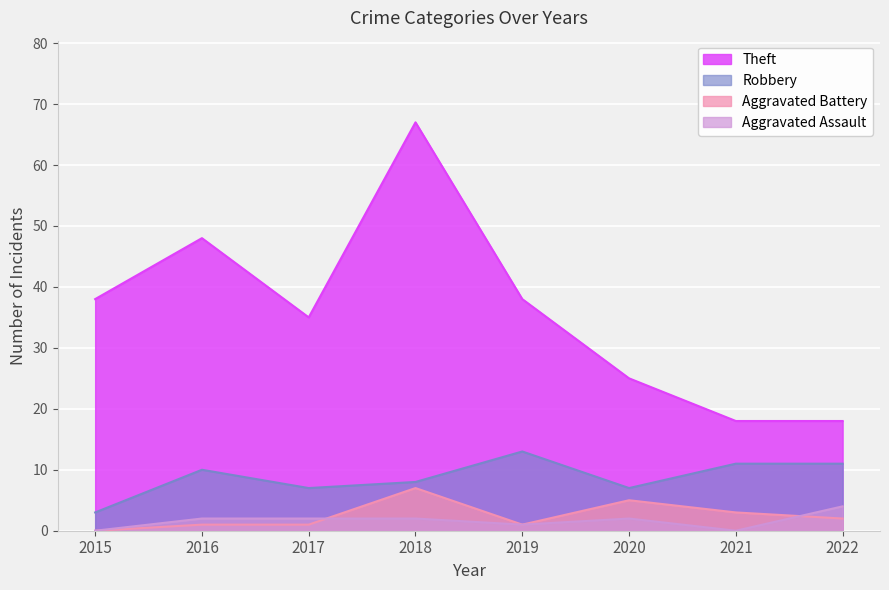

Count the number of categories in the chart.

8